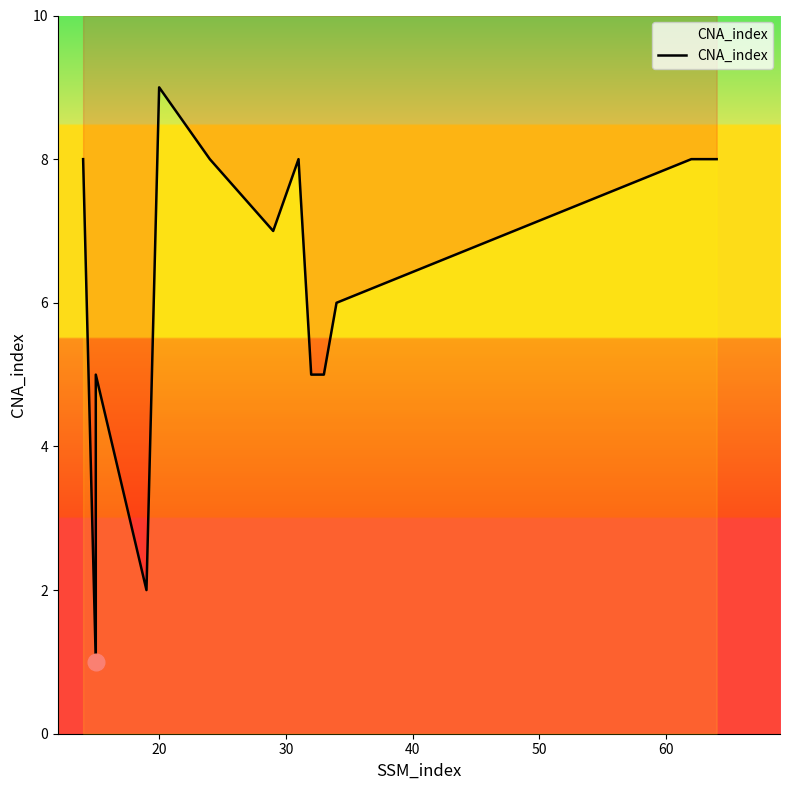

What is the minimum value shown in the chart?

1